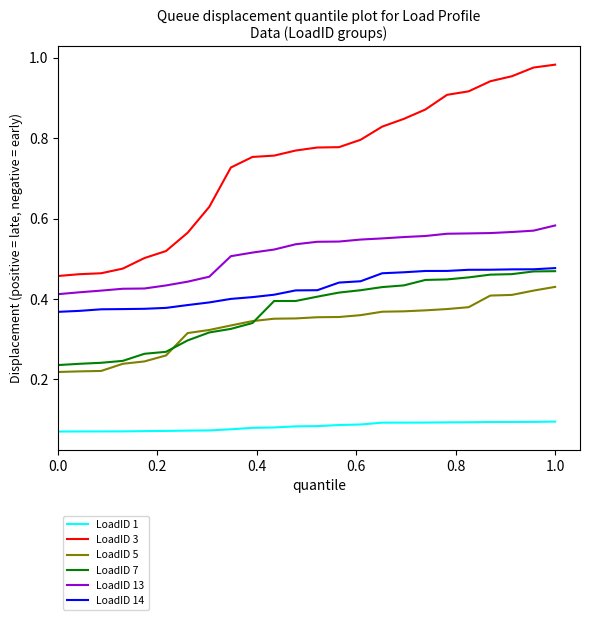

Which series has the largest total across all categories?

LoadID 3